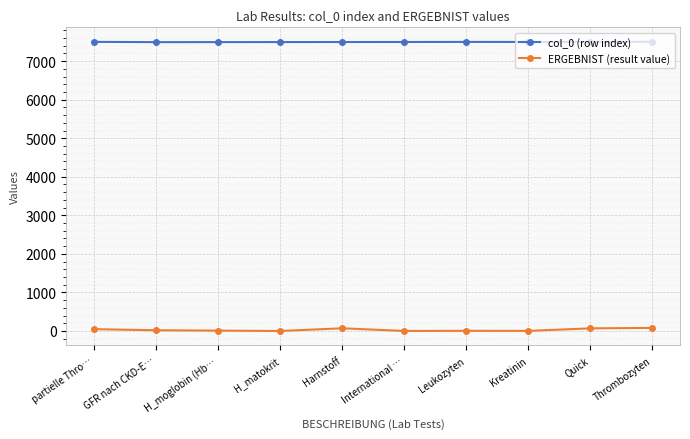

How many lines are shown in the chart?

2